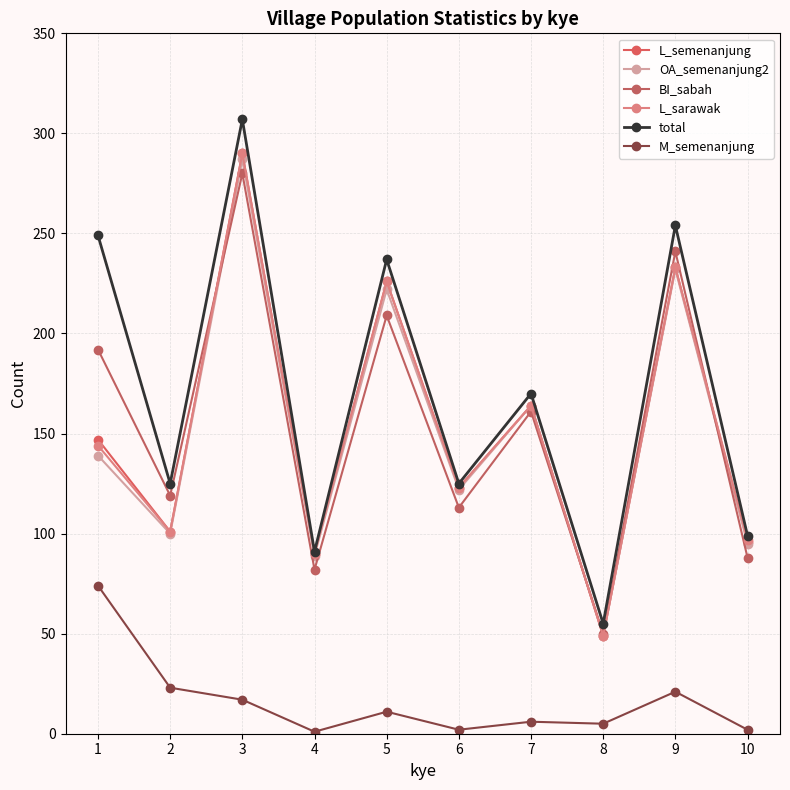

What is the maximum value for OA_semenanjung2?

287